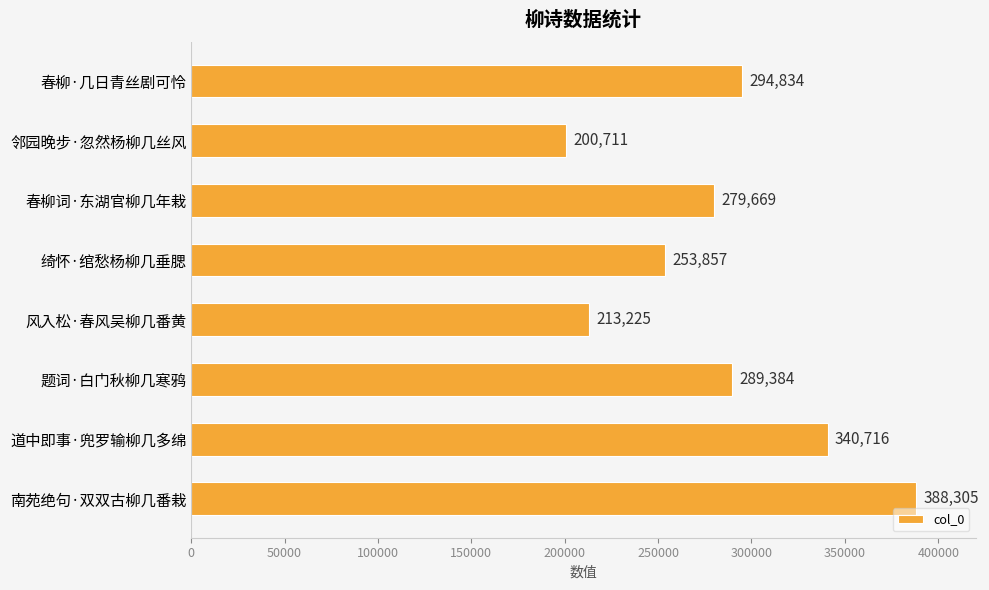

The value at 风入松·春风吴柳几番黄 is 213225. True or false?

True